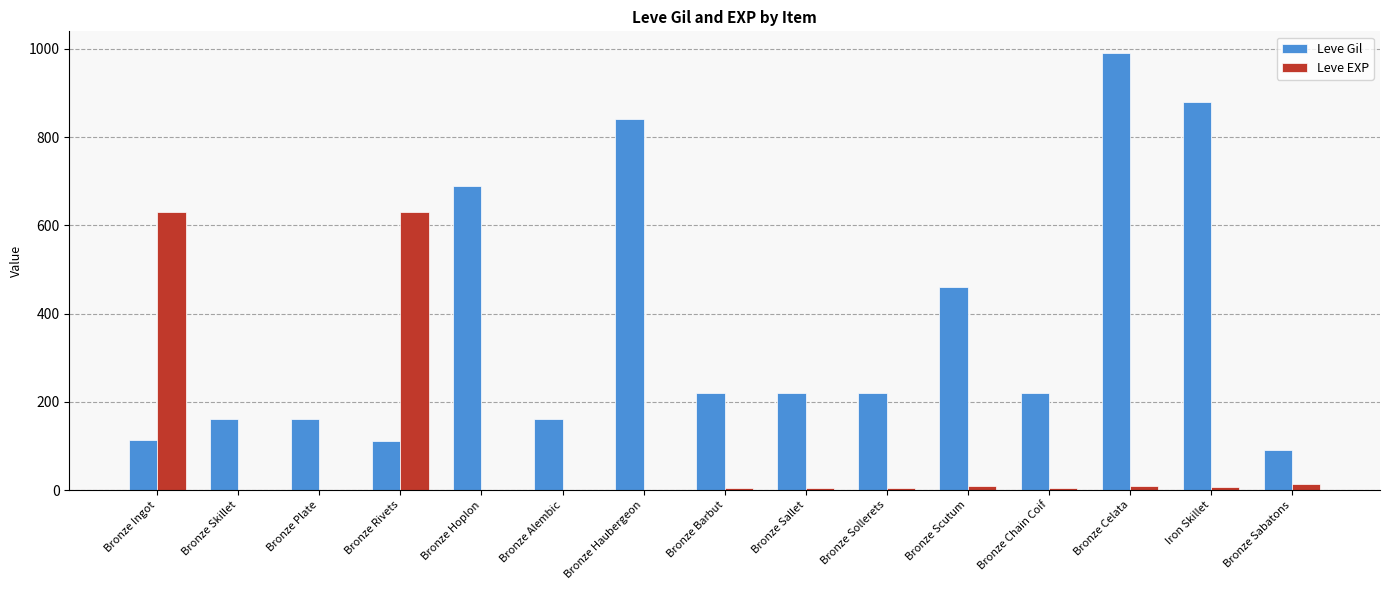

At which category is the sum across all series the highest?

Bronze Celata